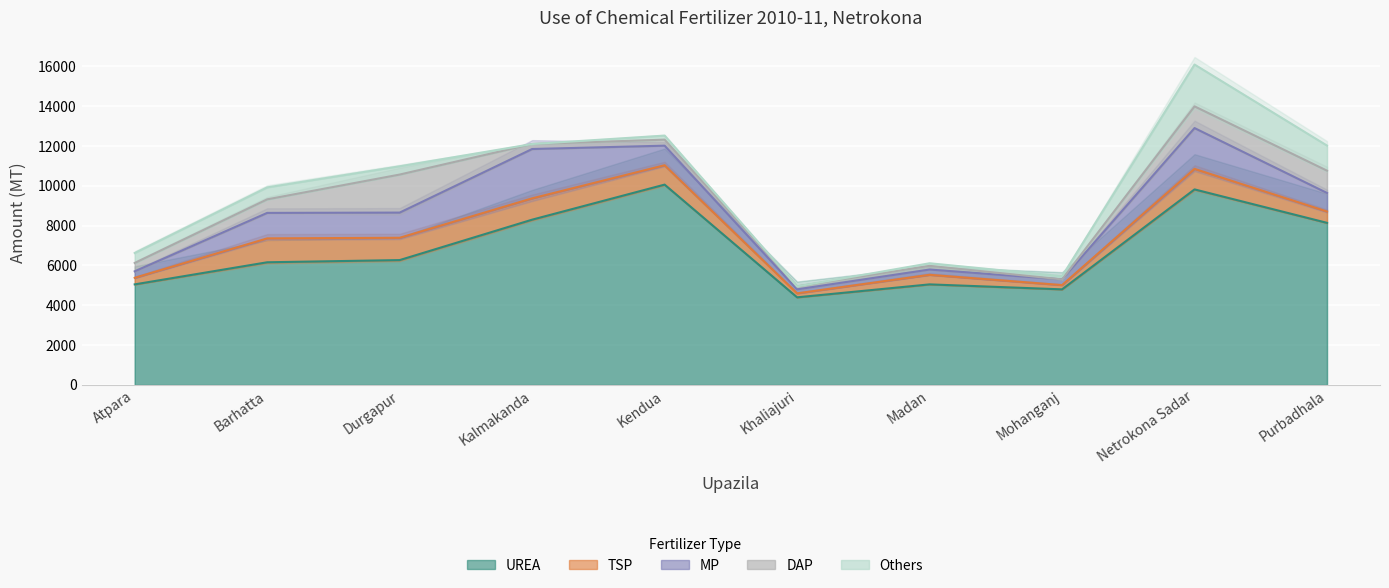

At which category does DAP reach its first local valley?

Kalmakanda